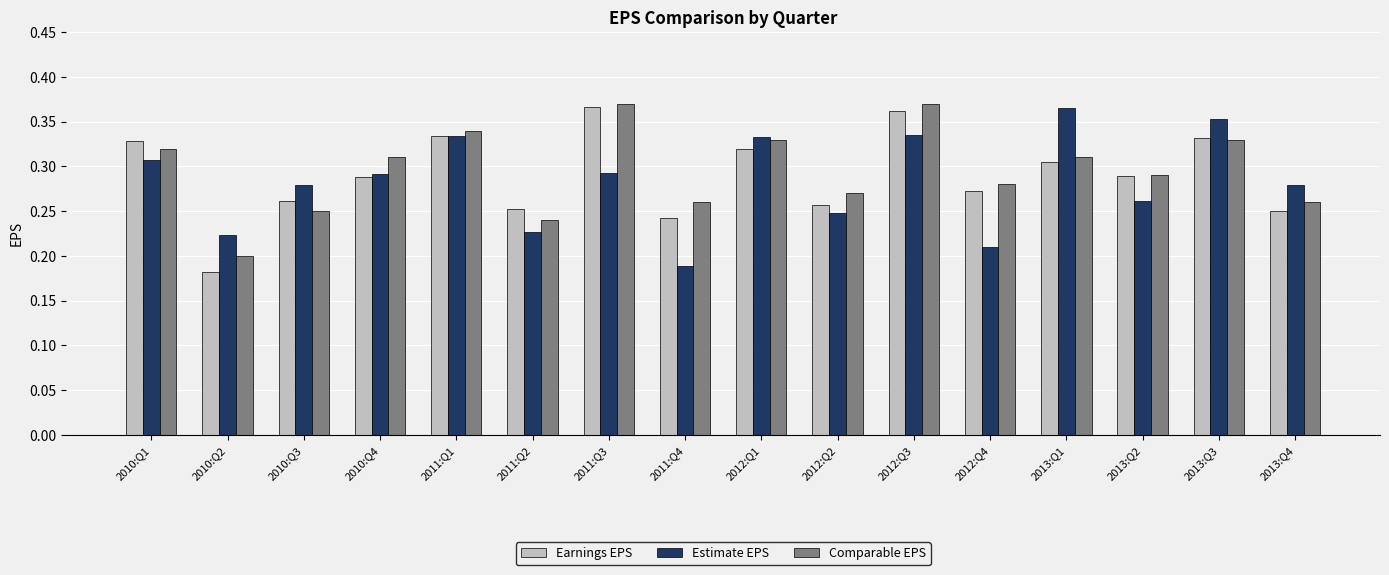

At which label is Comparable EPS closest to 0?

2010:Q2